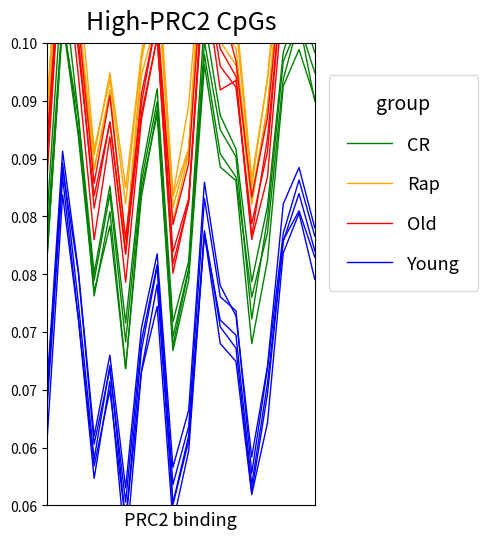

What is the value of the CR point at the 2nd from the left?

0.1